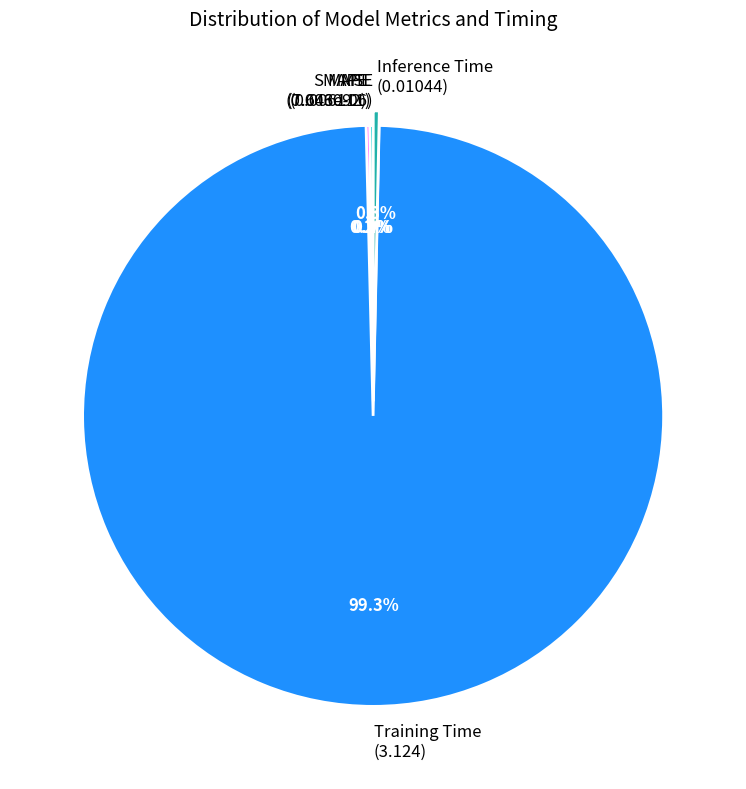

What portion of the pie excludes Inference Time (0.01044)?

99.7%